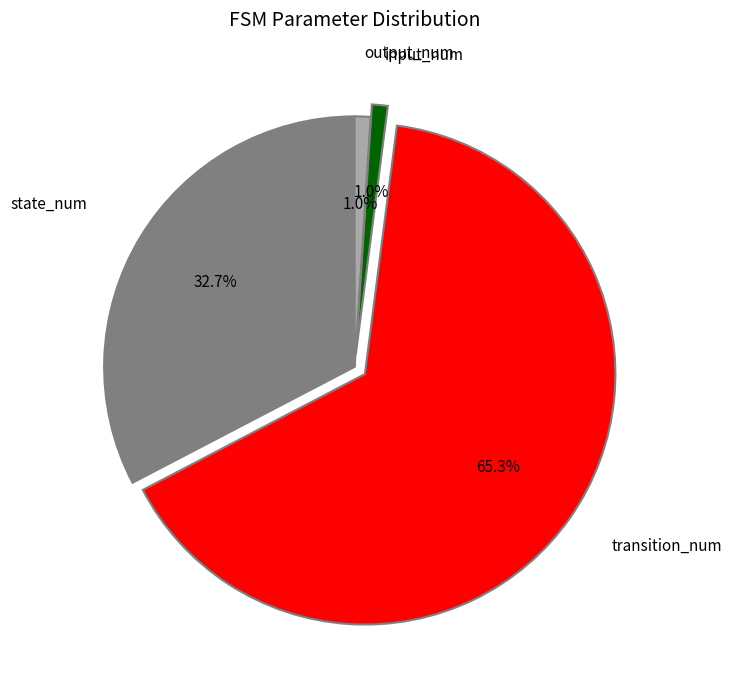

Is there a majority slice in this chart?

Yes